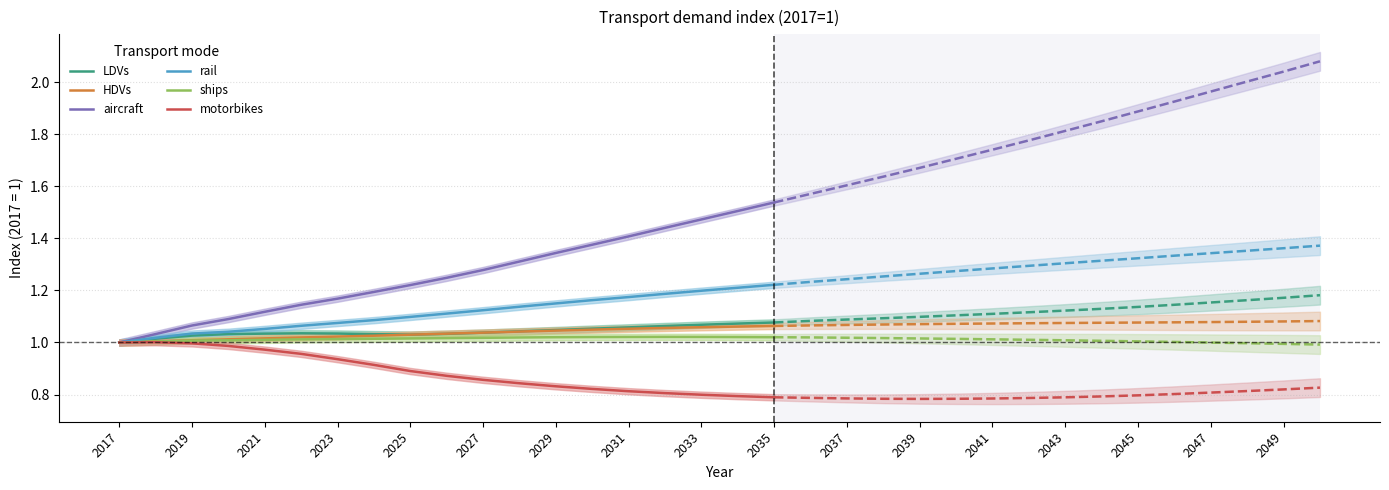

Is the value of motorbikes at 2027 greater than the value of rail at 2035?

No